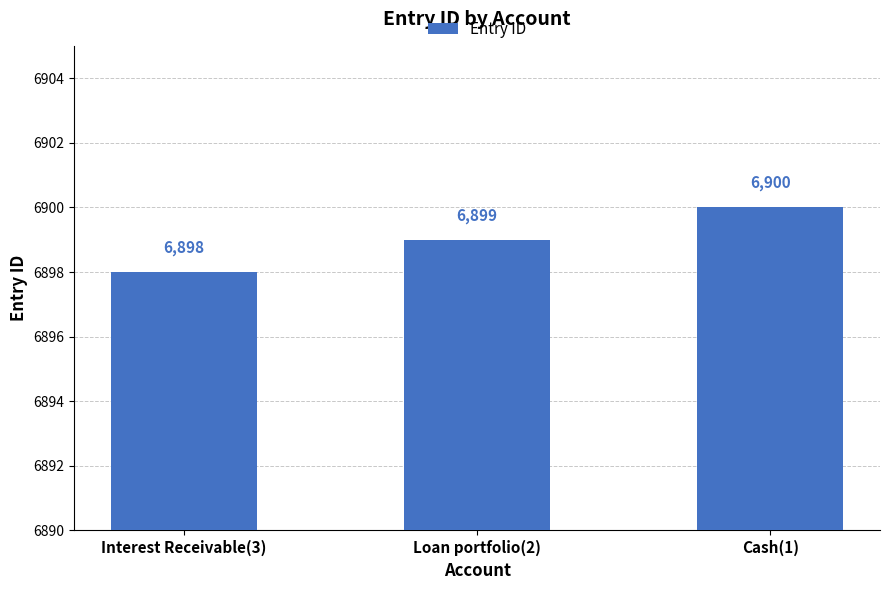

Where is the data nearest to the value 6899?

Loan portfolio(2)